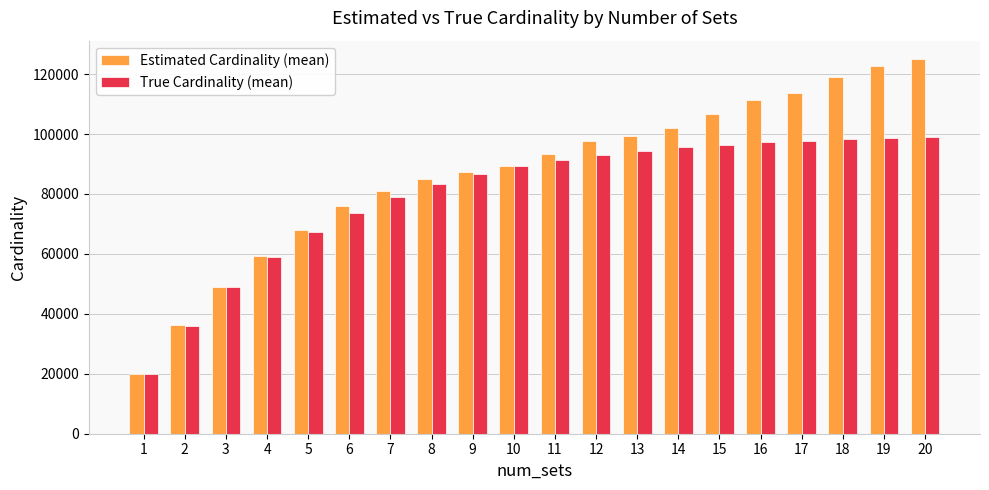

What is the greatest value displayed?

124910.1